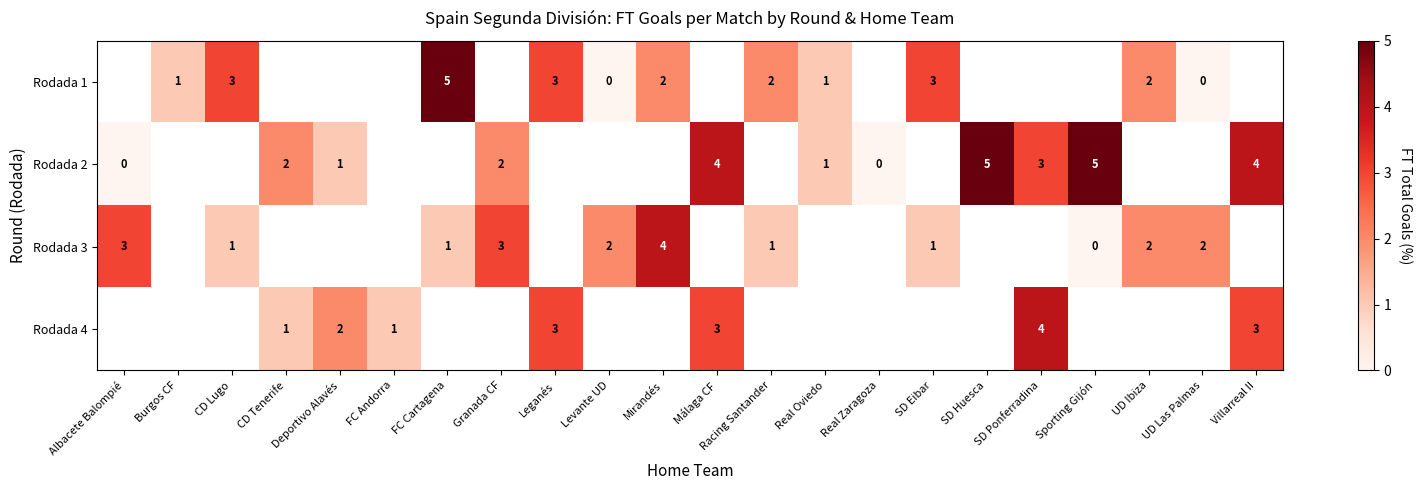

The value of Rodada 2 at Deportivo Alavés is 1. True or false?

True